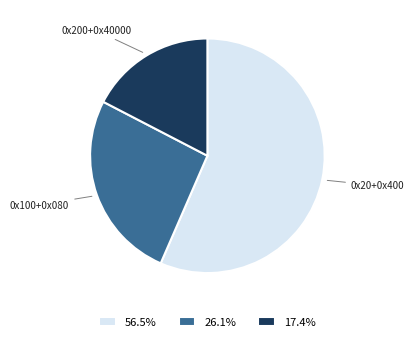

Combined, do 17.4% and 26.1% account for over 50%?

No